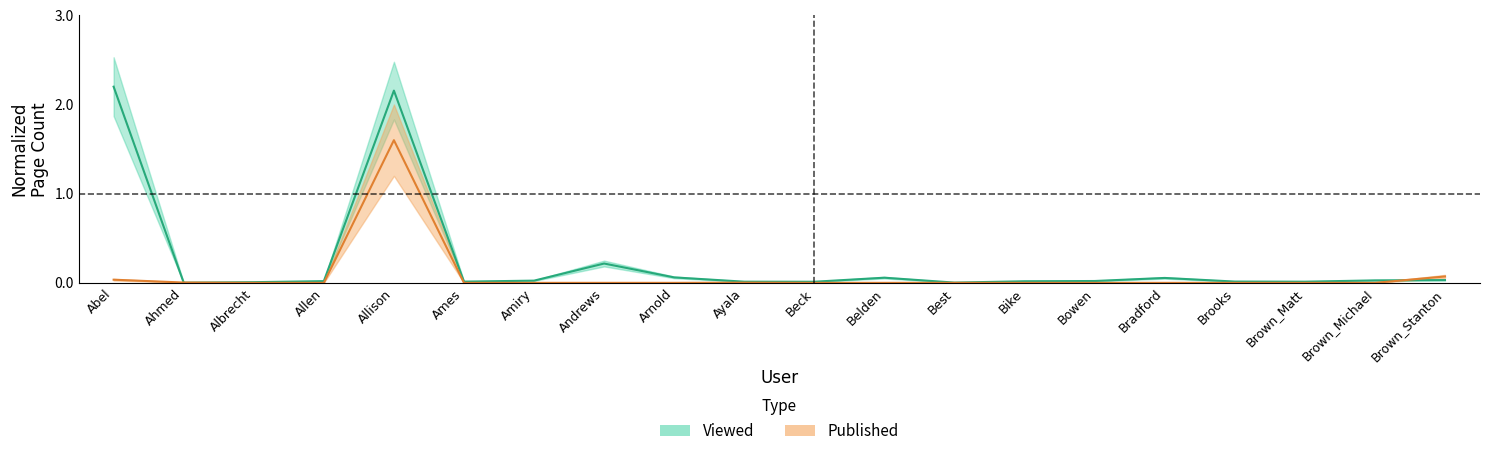

True or false: Published has more than 0 interior local peaks.

True